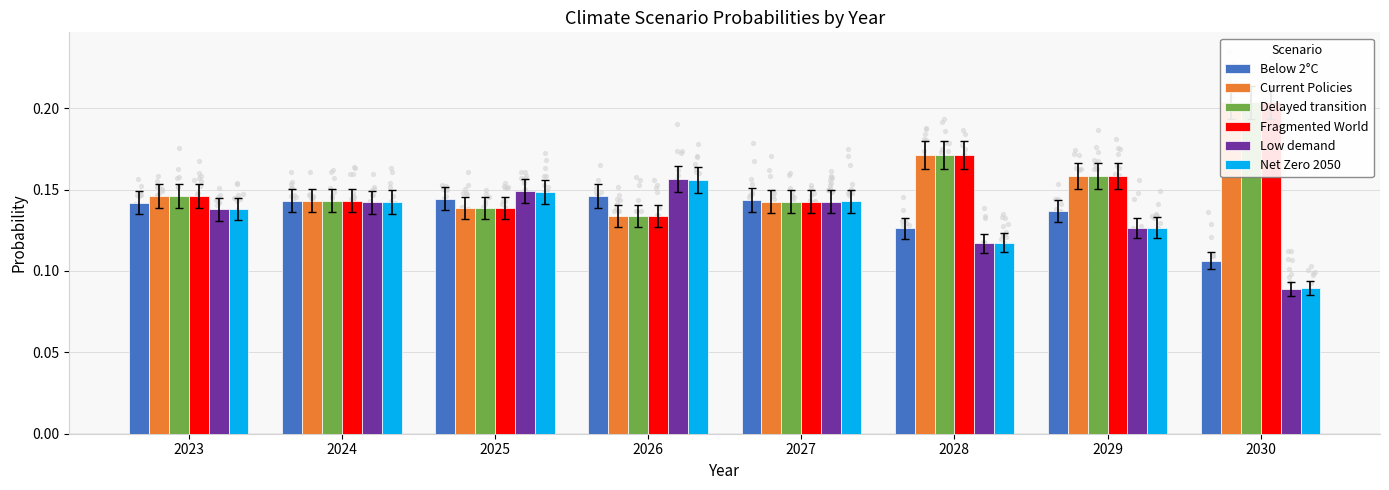

What is the total value across all series at 2026?

0.9